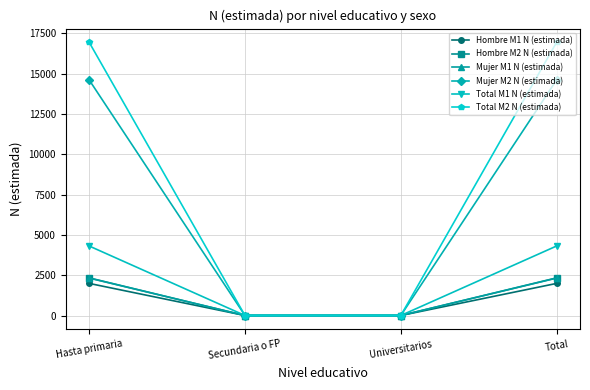

What are all the series names shown in the legend?

Hombre M1 N (estimada), Hombre M2 N (estimada), Mujer M1 N (estimada), Mujer M2 N (estimada), Total M1 N (estimada), Total M2 N (estimada)